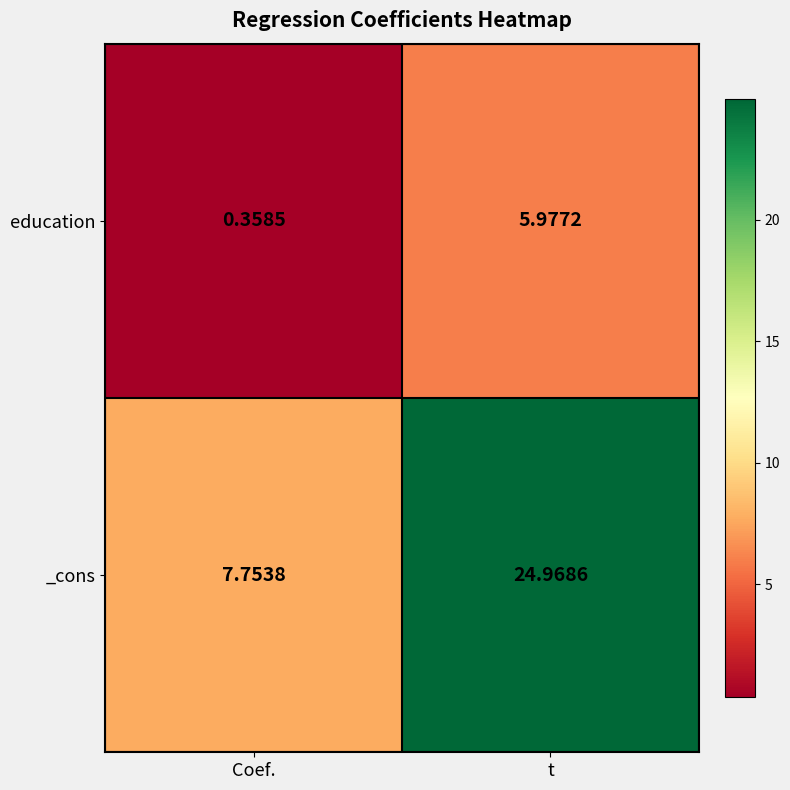

At which category is the sum across all series the highest?

t